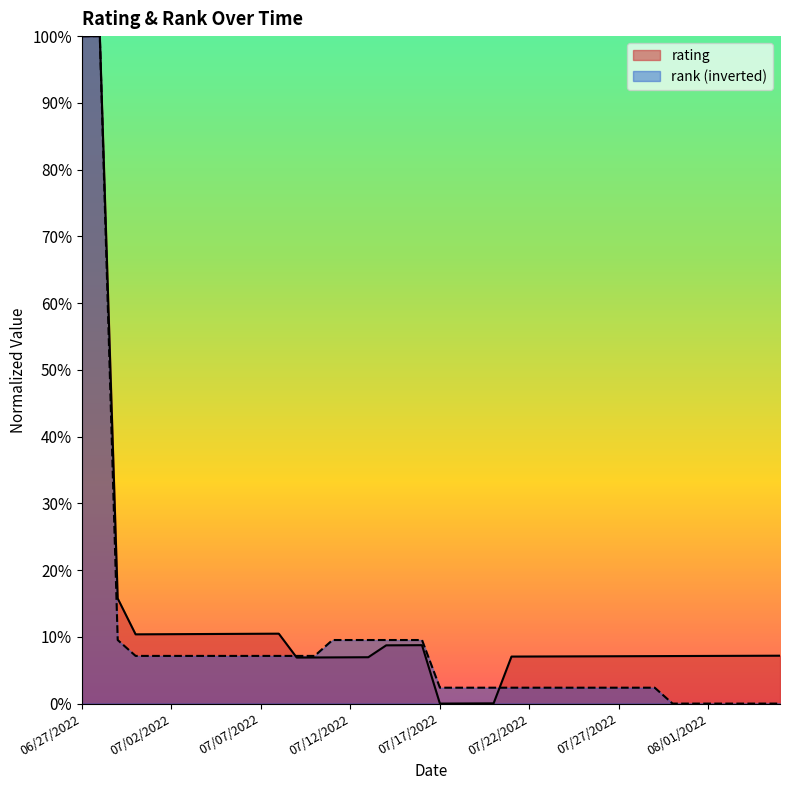

Rank the series by their maximum value, from lowest to highest.

rating, rank